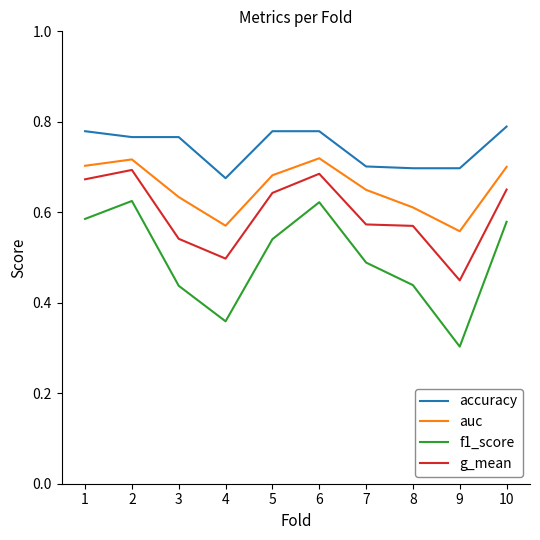

True or false: accuracy has more than 2 points higher than both neighbors.

False